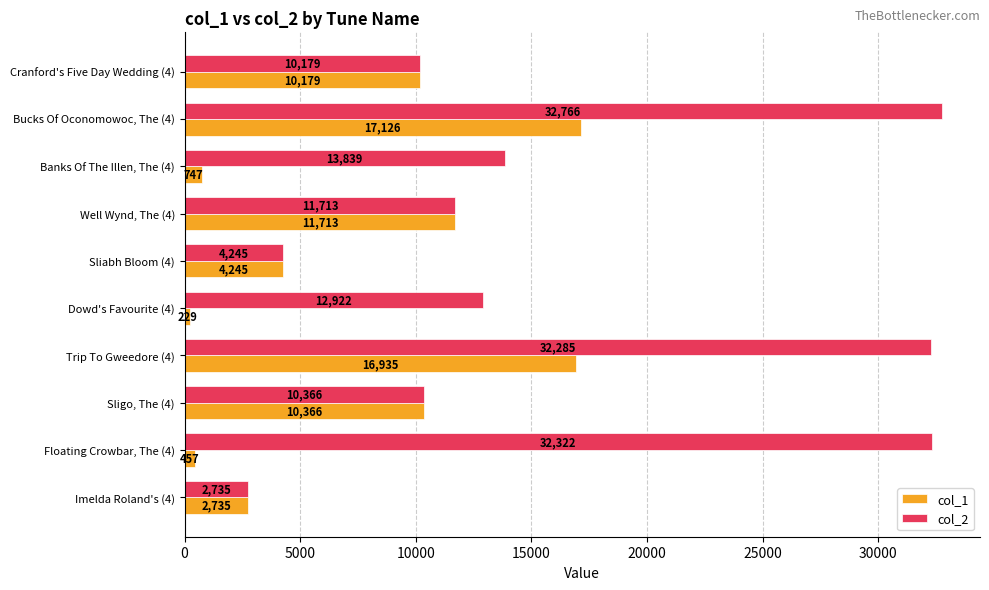

The col_1 series shows 22192 at Trip To Gweedore (4). True or false?

False